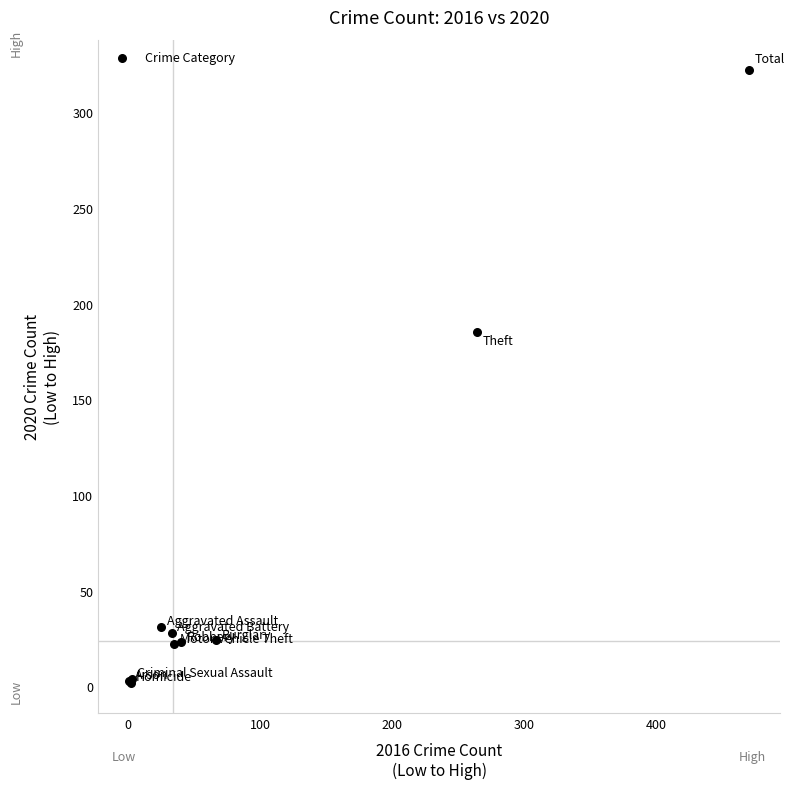

What Y value in the scatter plot is closest to 162?

185